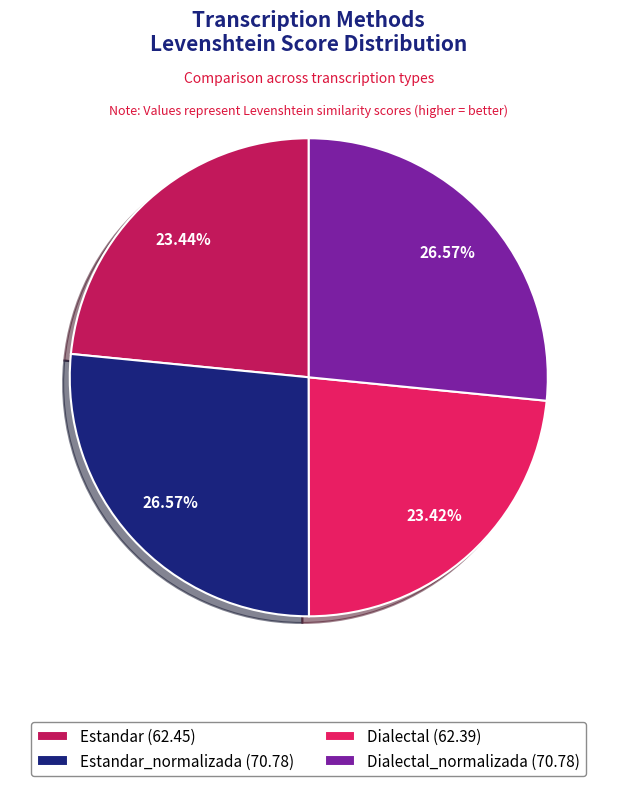

Is there a majority slice in this chart?

No